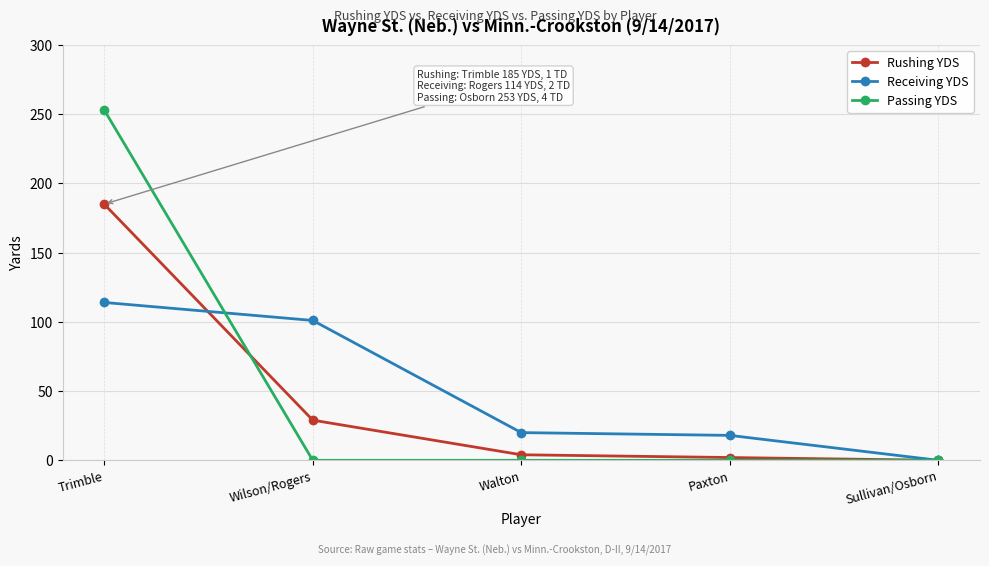

Is the value of Passing YDS at Sullivan/Osborn greater than the value of Receiving YDS at Paxton?

No